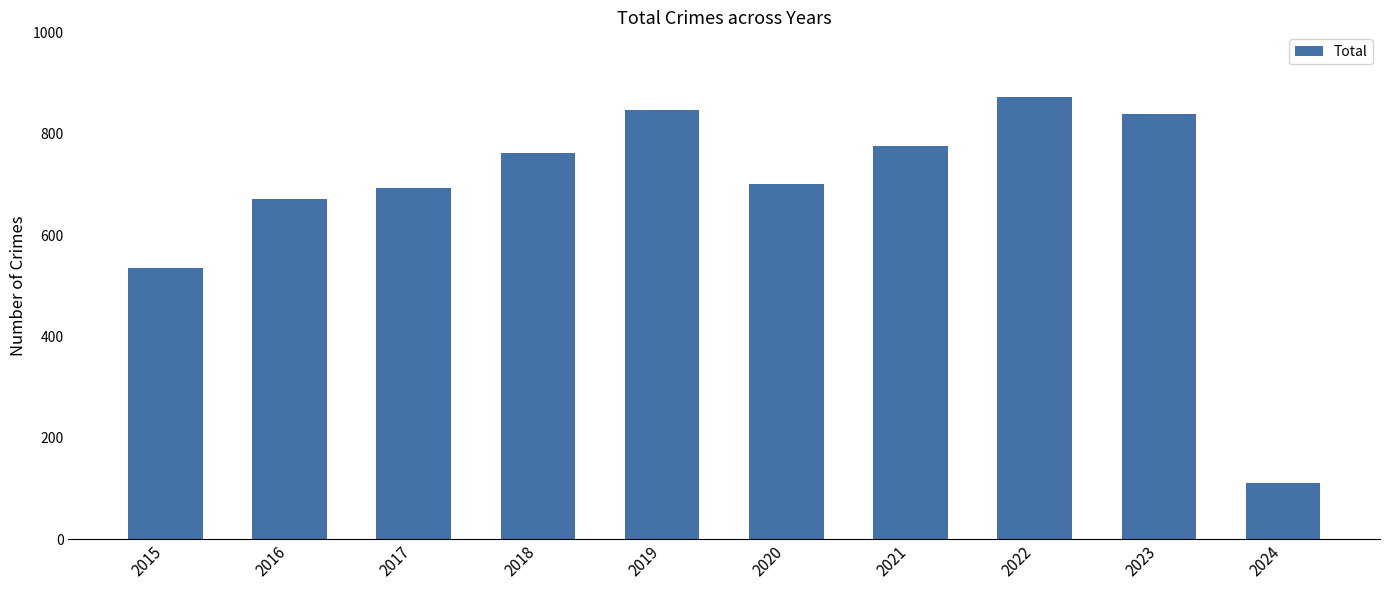

Reading right to left, transcribe all the data shown in this chart.

2024=111	2023=838	2022=873	2021=775	2020=700	2019=847	2018=761	2017=692	2016=672	2015=535